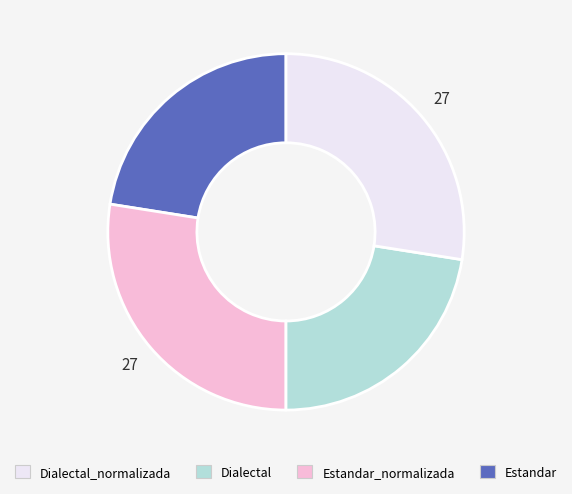

Count the number of slices in the pie.

4